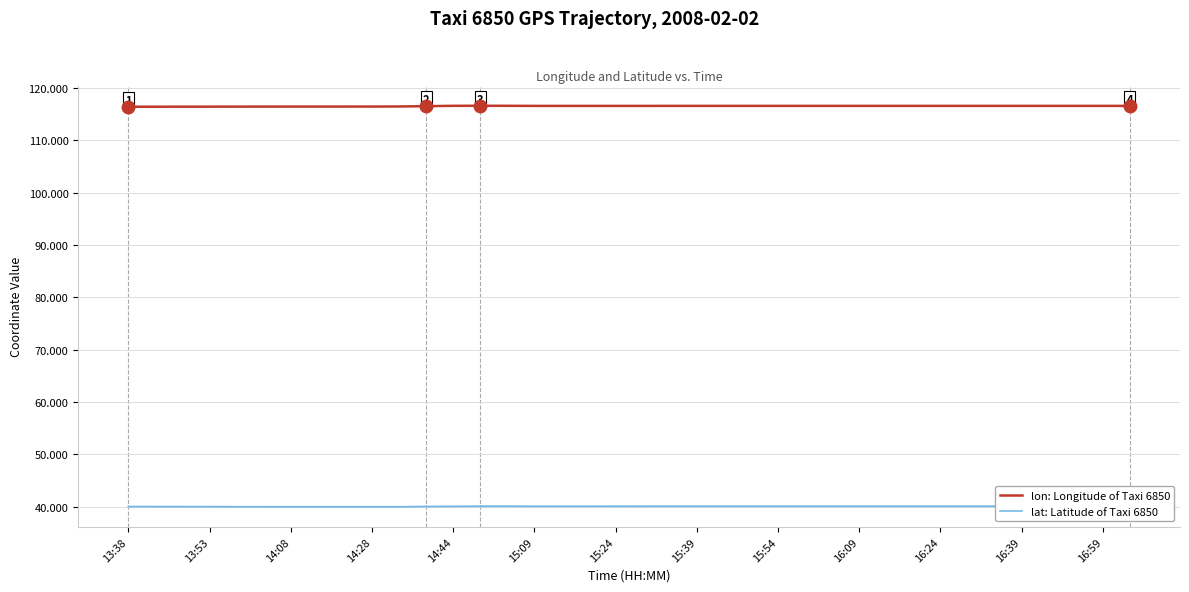

List the series in order of their overall mean, lowest first.

lat: Latitude of Taxi 6850, lon: Longitude of Taxi 6850